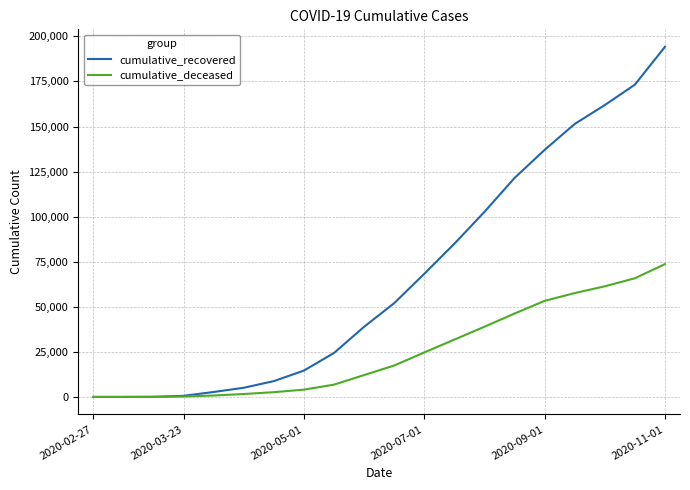

Rank the series by their maximum value, from lowest to highest.

cumulative_deceased, cumulative_recovered